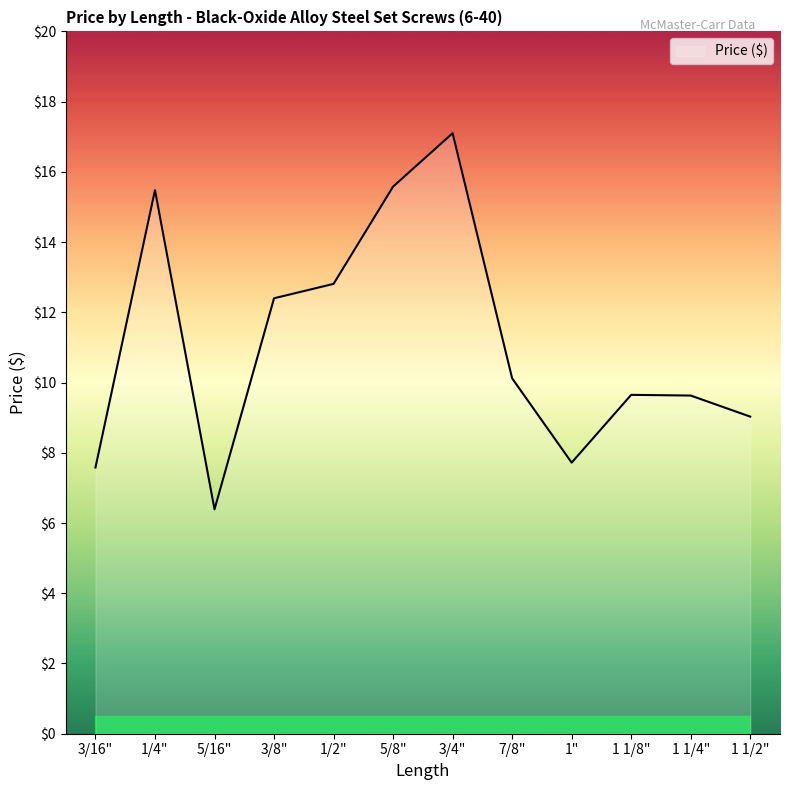

True or false: the data shows 10.1 at 7/8".

True